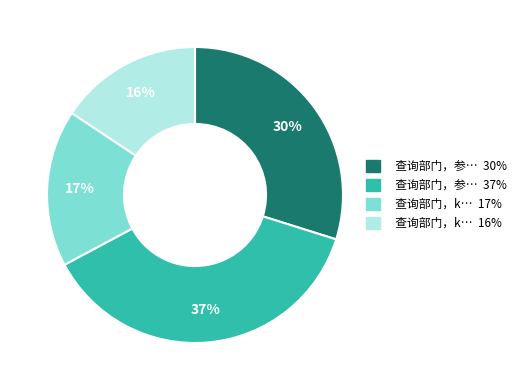

How many slices are in this pie chart?

4